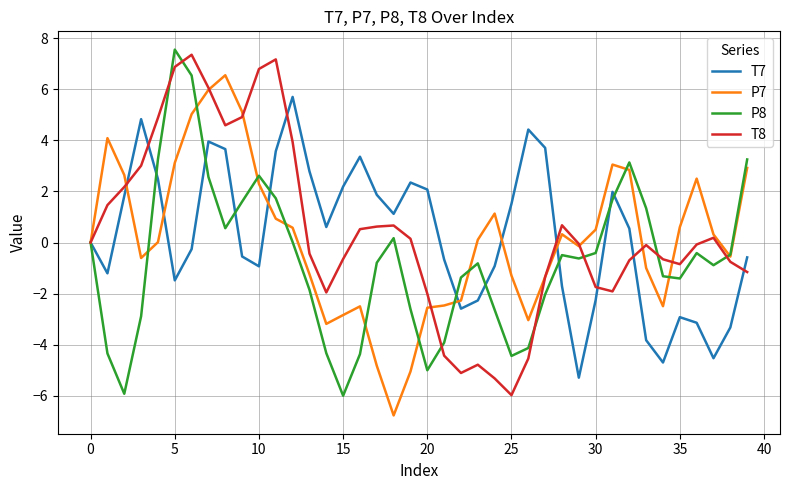

Which series has the largest total across all categories?

T8